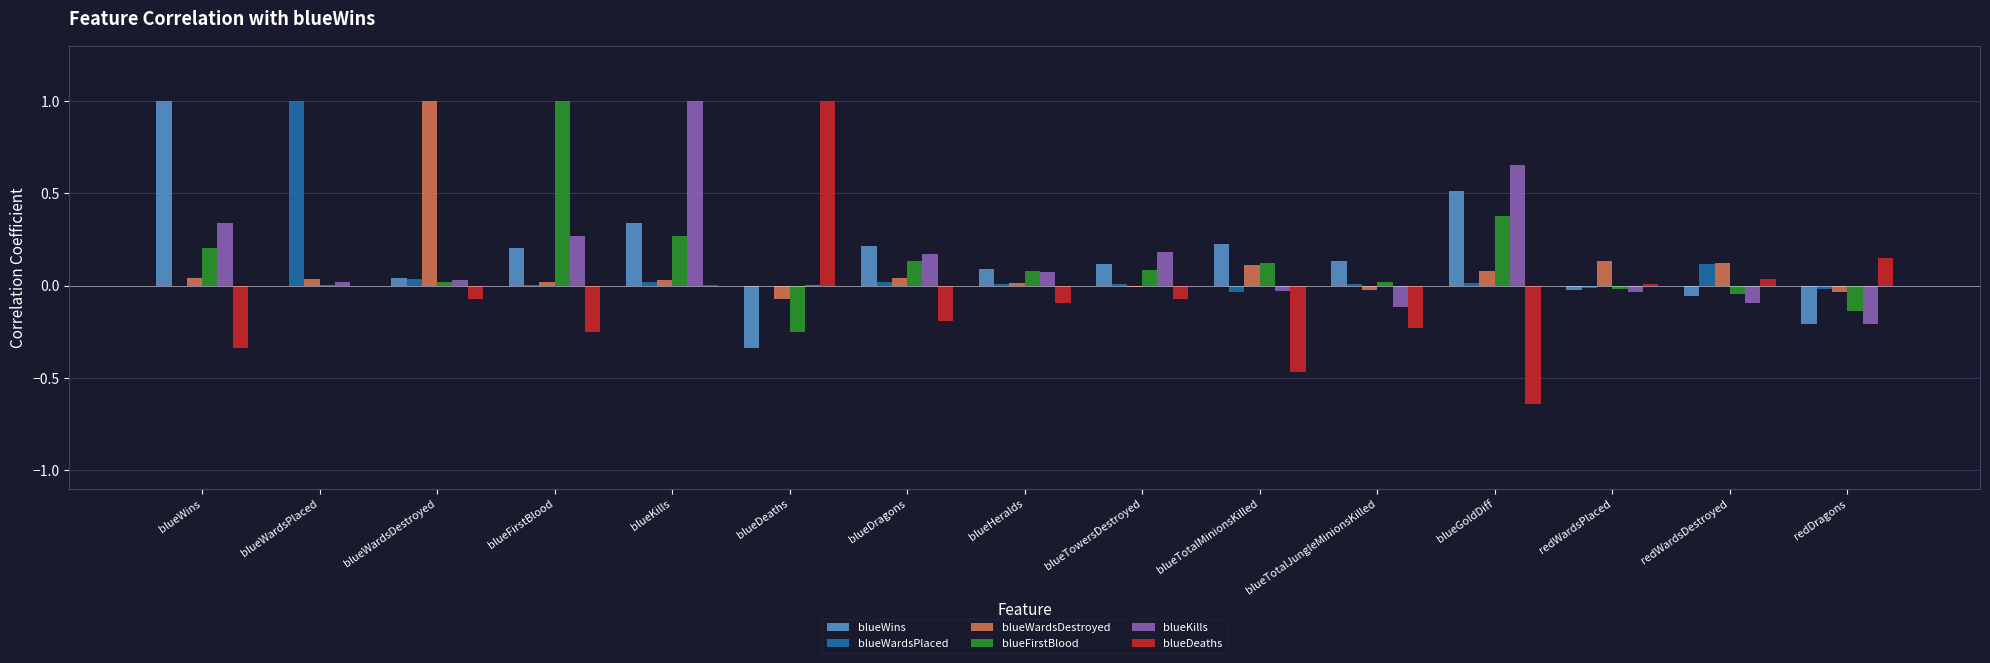

Where does the blueKills series first go above 0?

blueWins